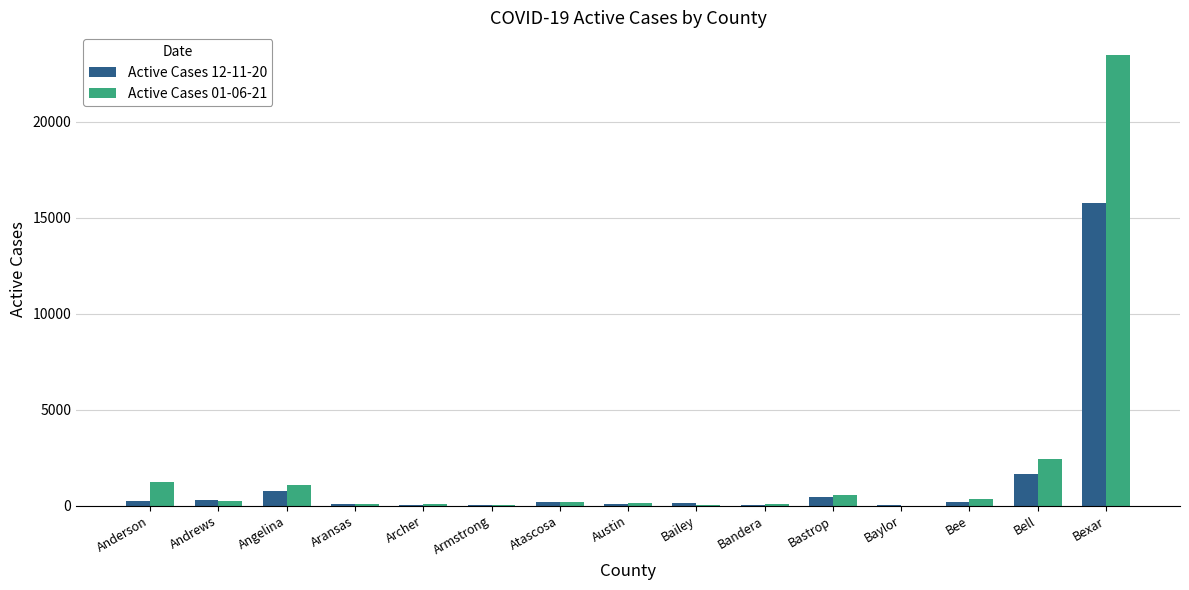

Does the chart contain stacked bars?

No